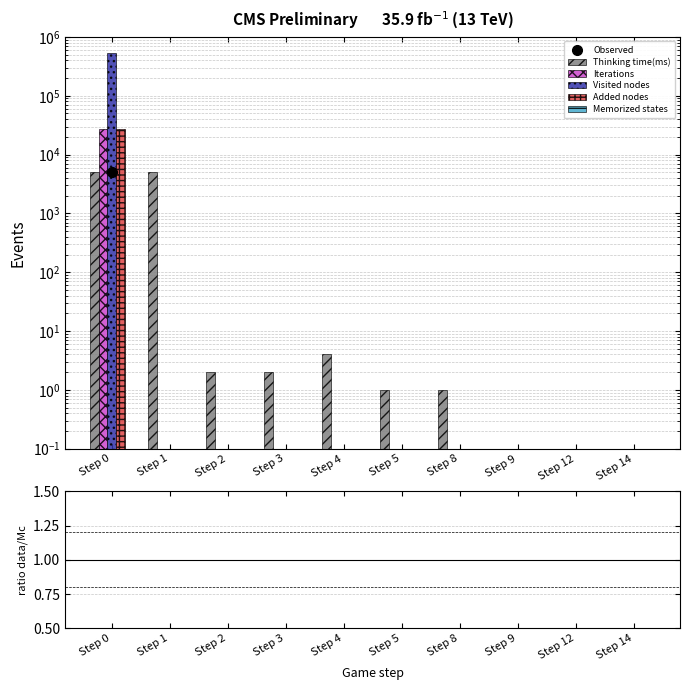

What is the approximate value of Thinking time(ms) at Step 1?

4996.0